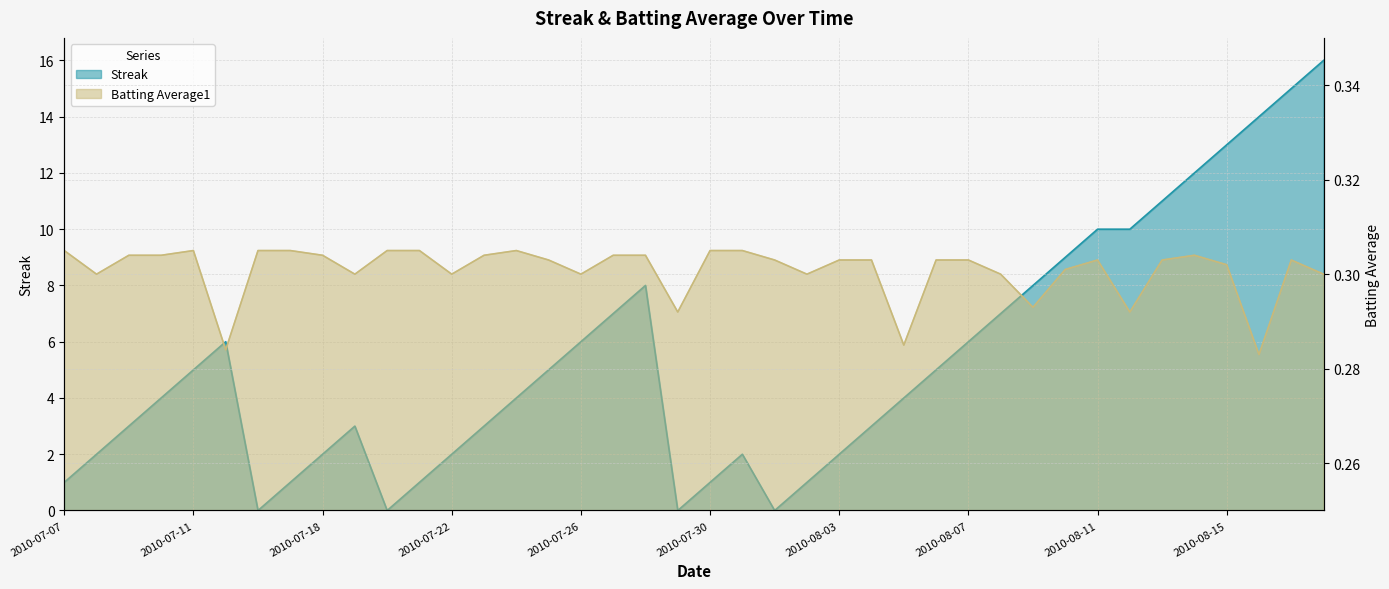

Where does the Streak series first go above 4?

2010-07-11